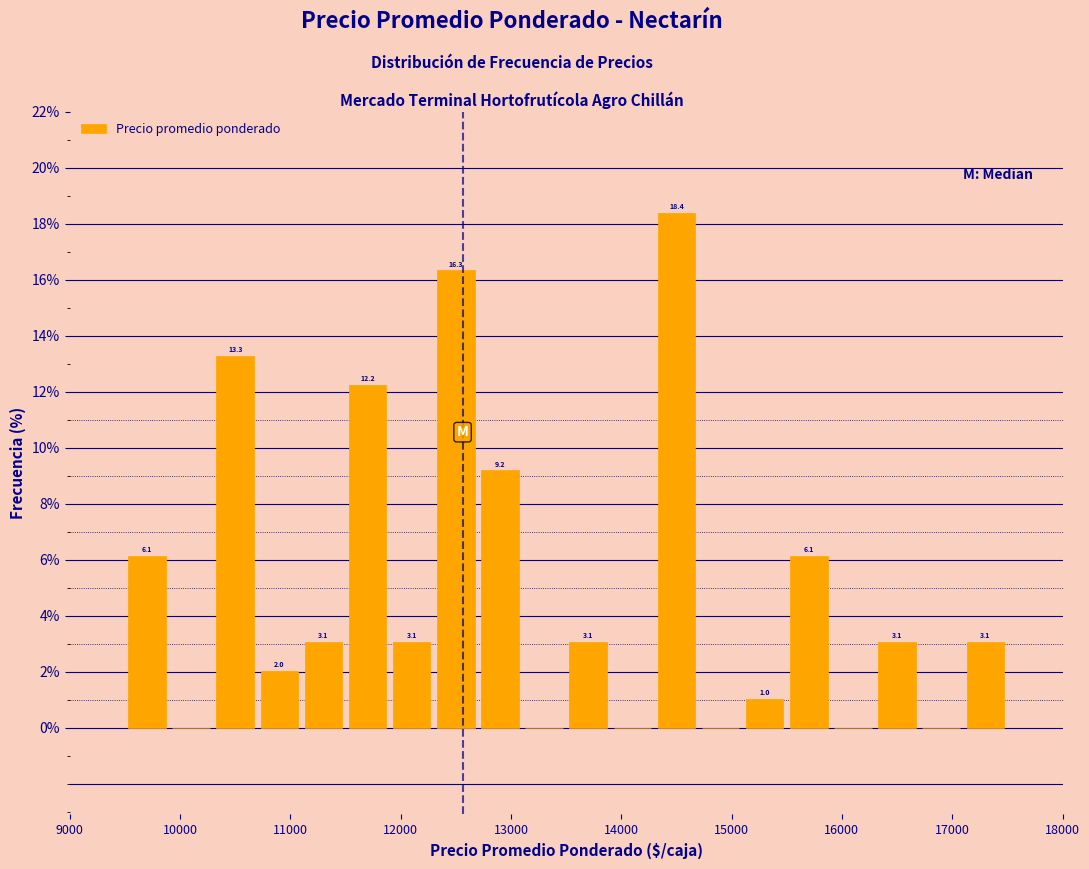

Which range on the x-axis has the tallest bar?

14300 to 14700